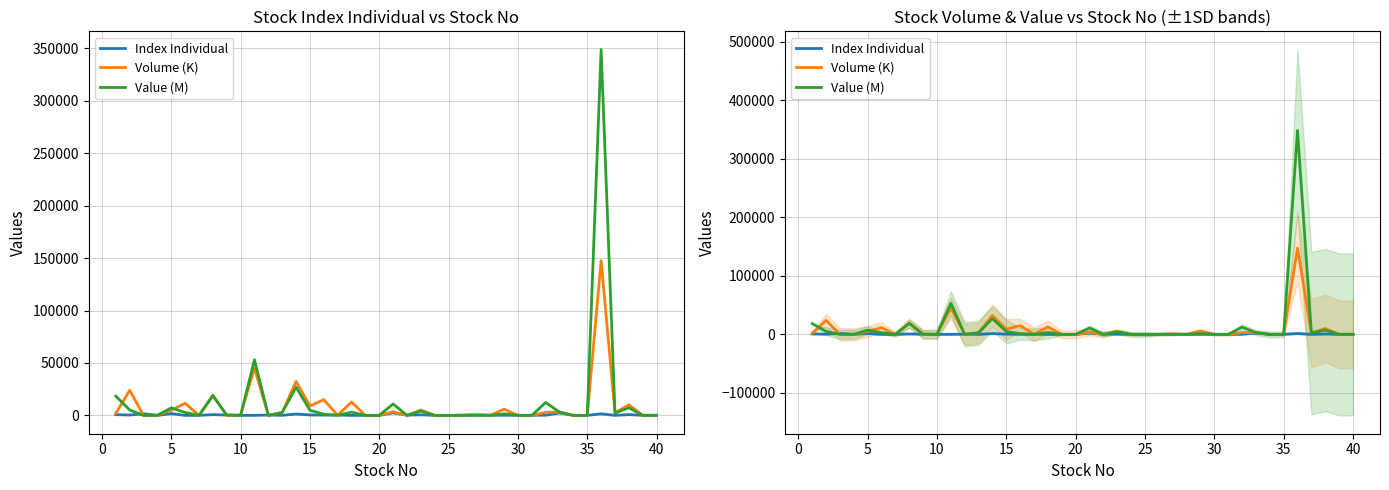

In Volume (K), how many points are higher than both neighbors (excluding endpoints)?

14